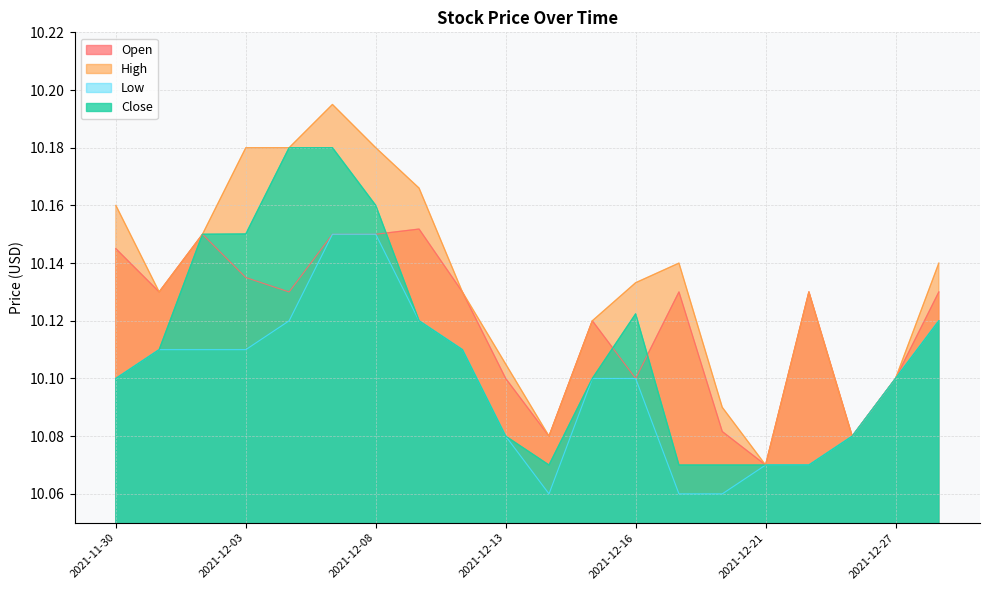

How many Close values are between 10 and 11?

20